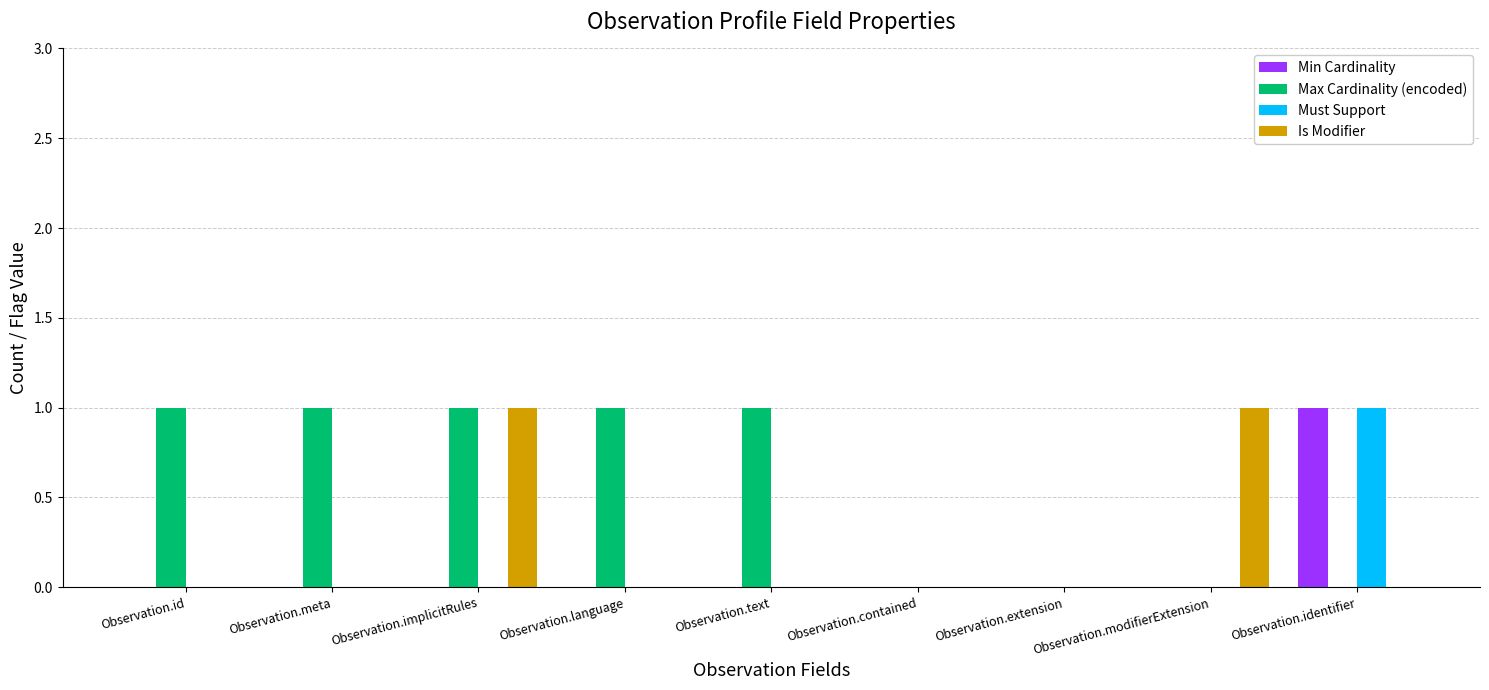

What is the total value across all series at Observation.meta?

1